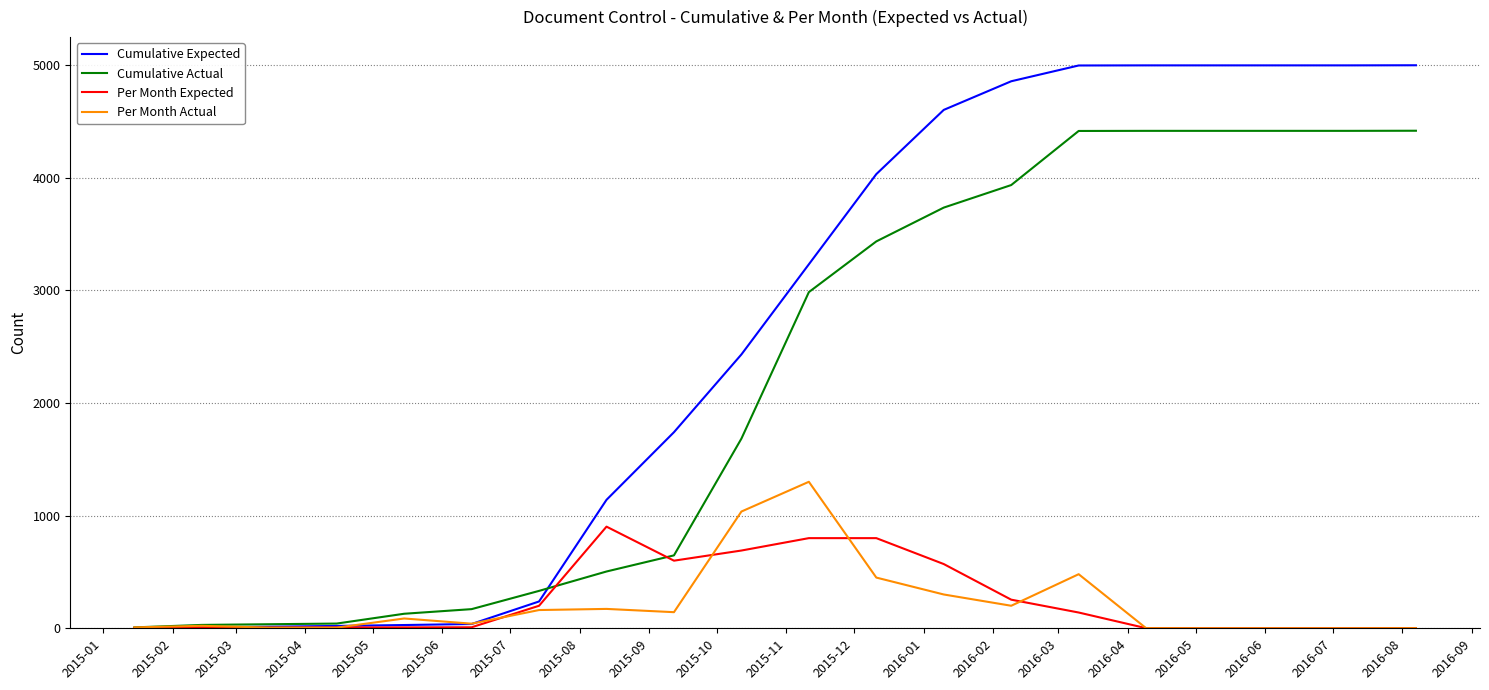

Which series has the widest spread of values?

Cumulative Expected